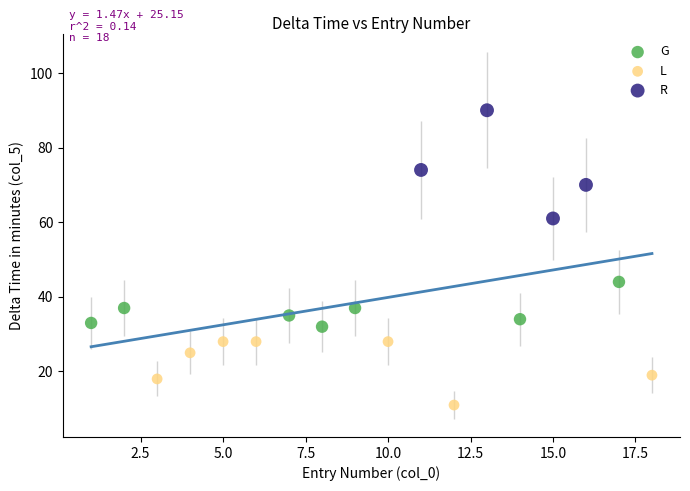

Which series reaches the maximum Y coordinate?

R